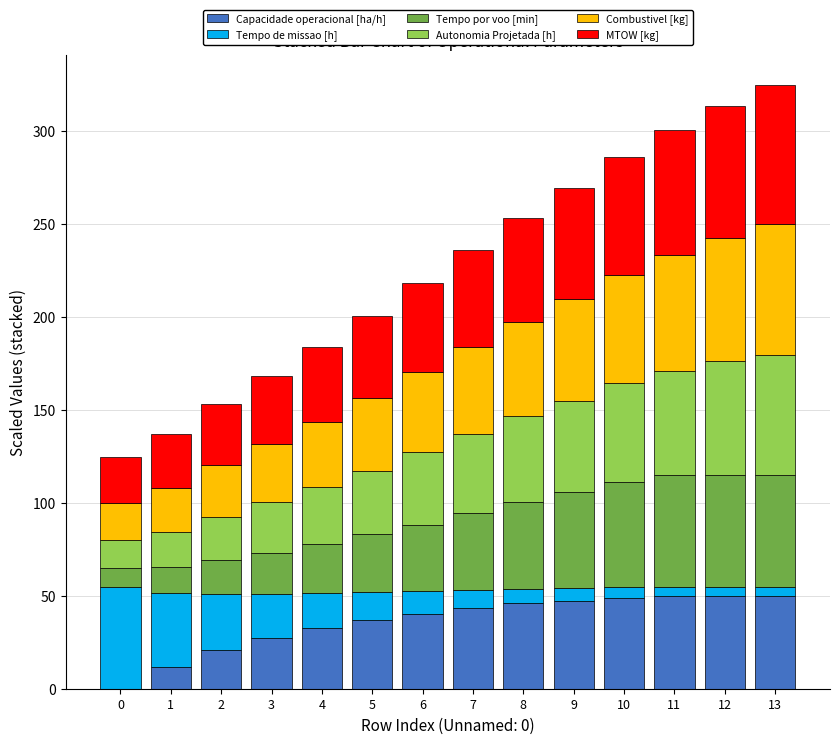

True or false: Capacidade operacional [ha/h] has a value of 0.0 at 0.

True